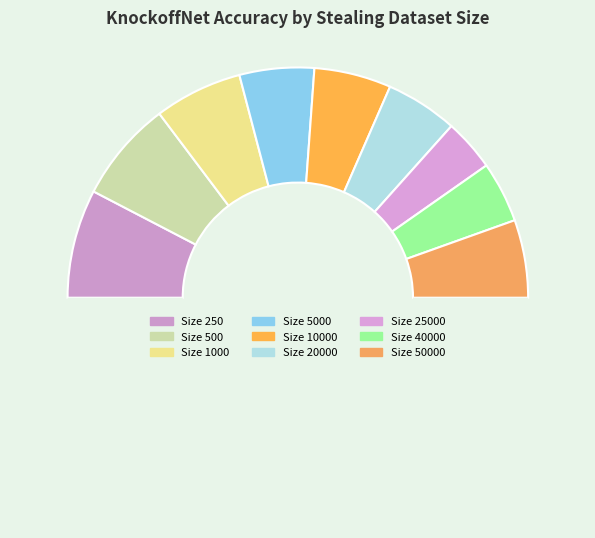

How many slices are in this pie chart?

10